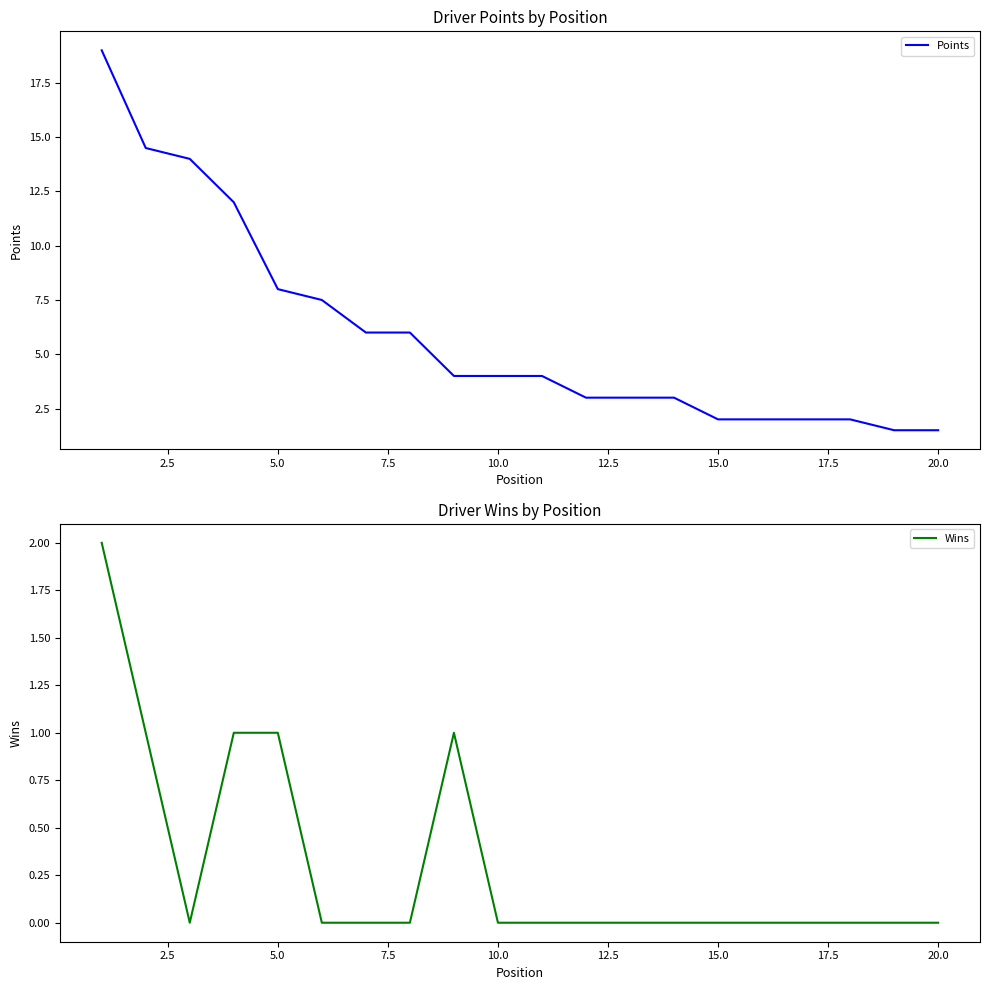

True or false: Points has a value of 1.2 at 15.0.

False